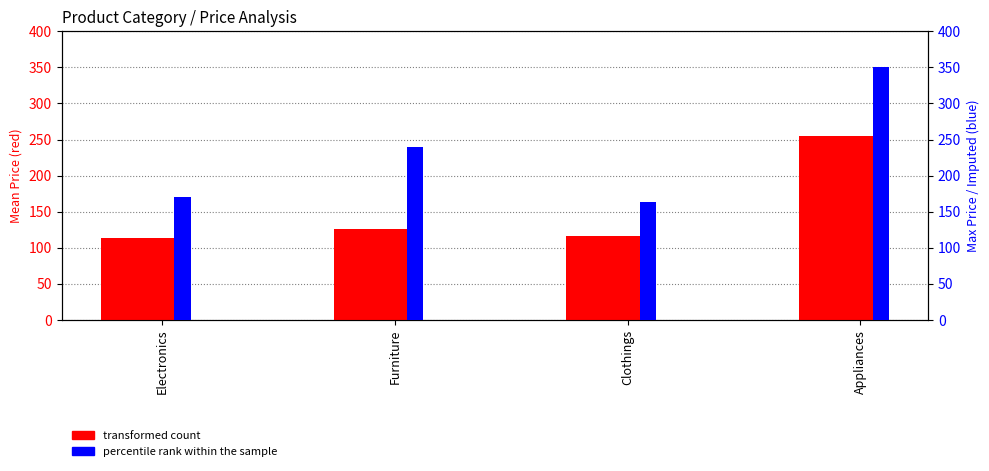

What is the label of the 4th bar from the right?

Electronics